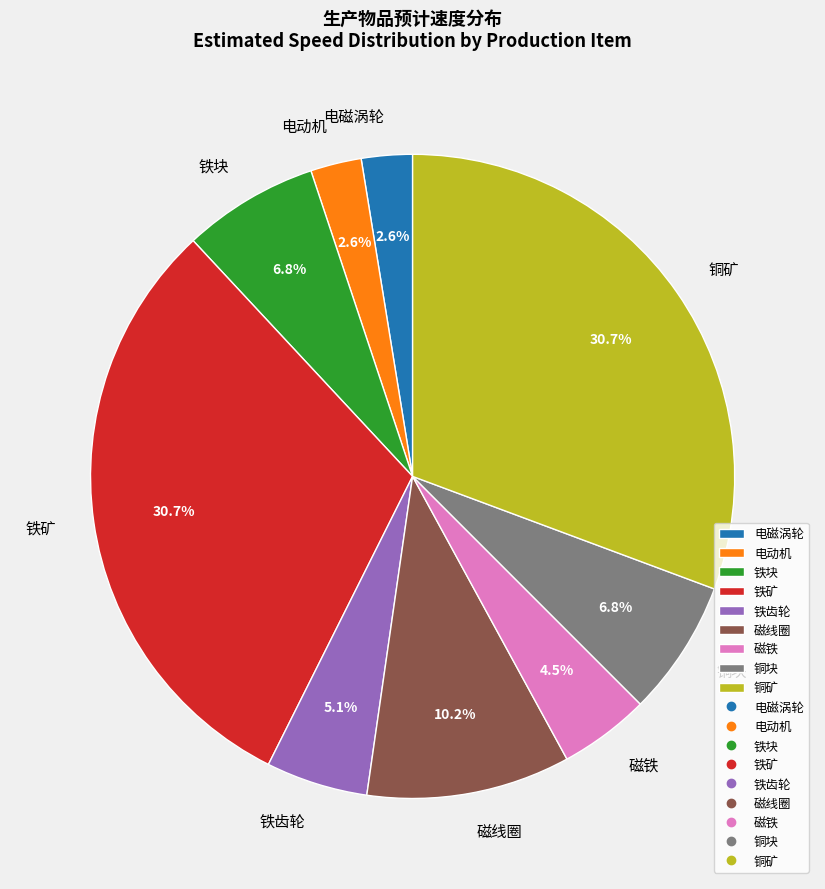

How many segments does this pie chart have?

9